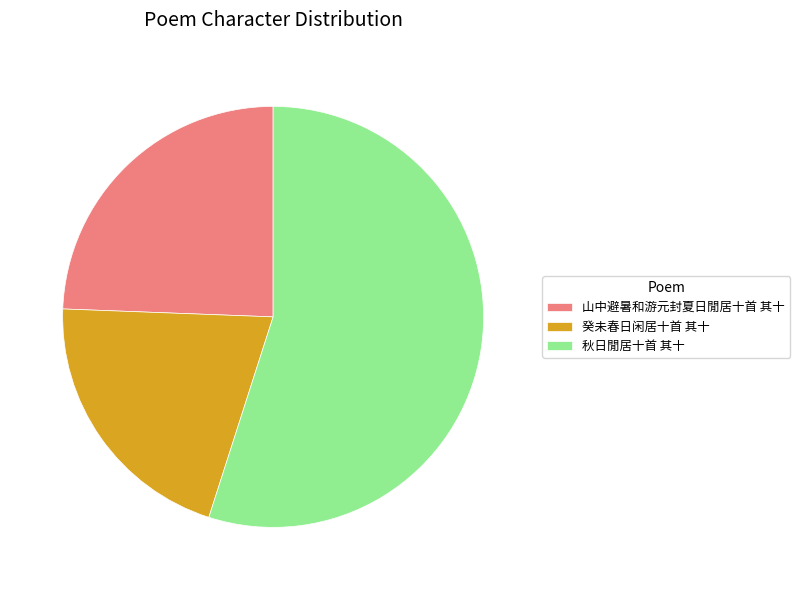

Count the number of slices in the pie.

3